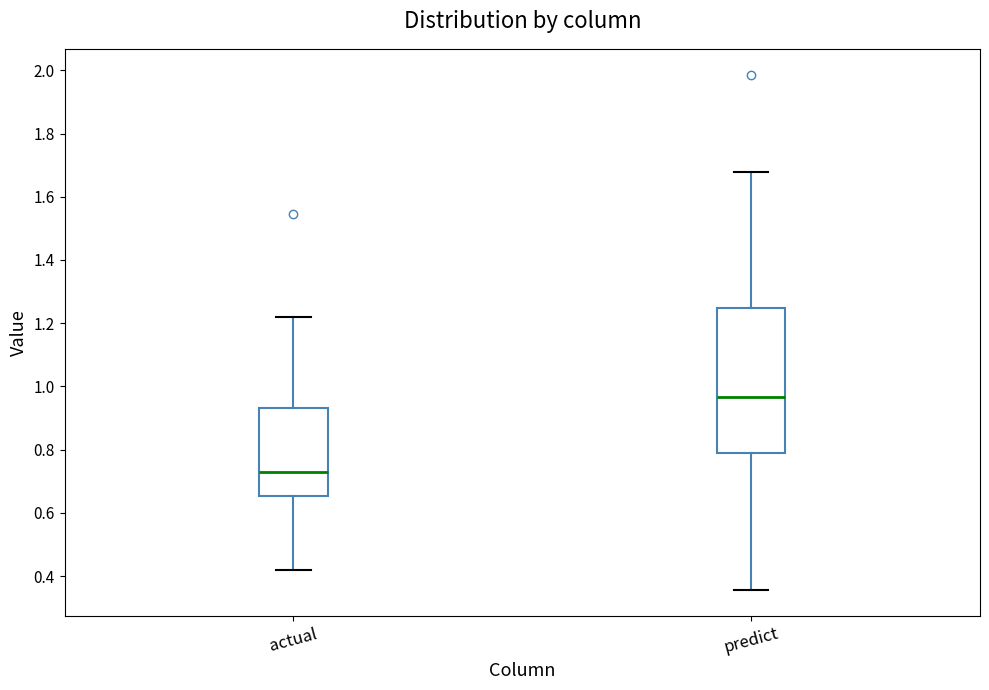

Where does the upper whisker of the box for actual end on the y-axis? The values are not printed on the chart, so give them approximately, as read against the axis.

1.22